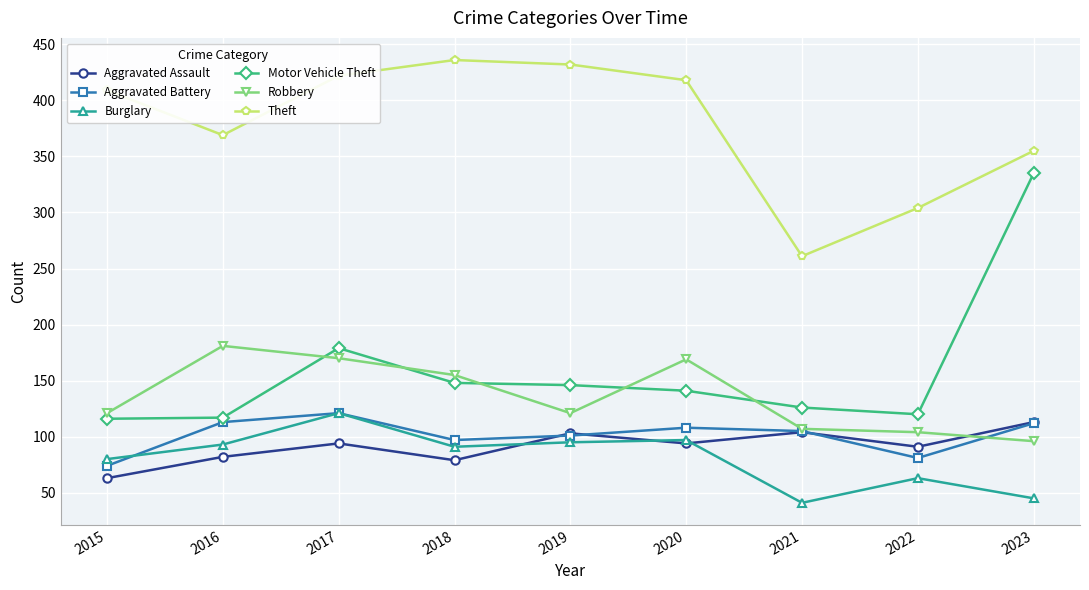

What is the difference between the Burglary values at 2018 and 2019?

4